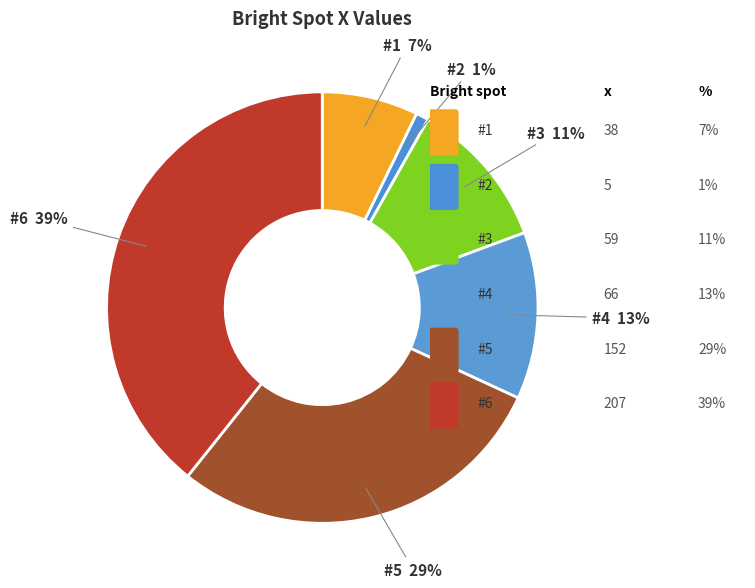

To the nearest percent, what is the combined percentage of #6 and #5?

68%